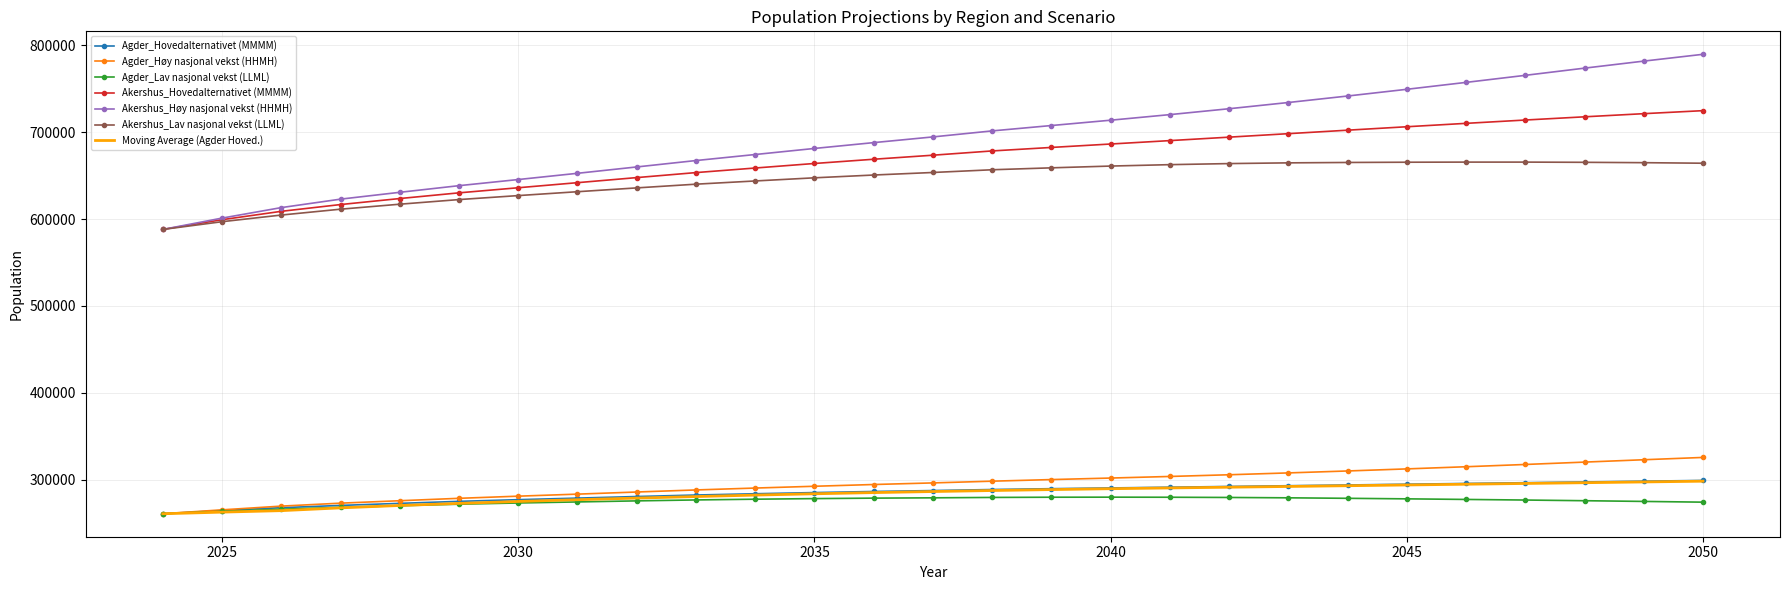

True or false: Agder_Hovedalternativet (MMMM) and Akershus_Lav nasjonal vekst (LLML) cross at least once.

False